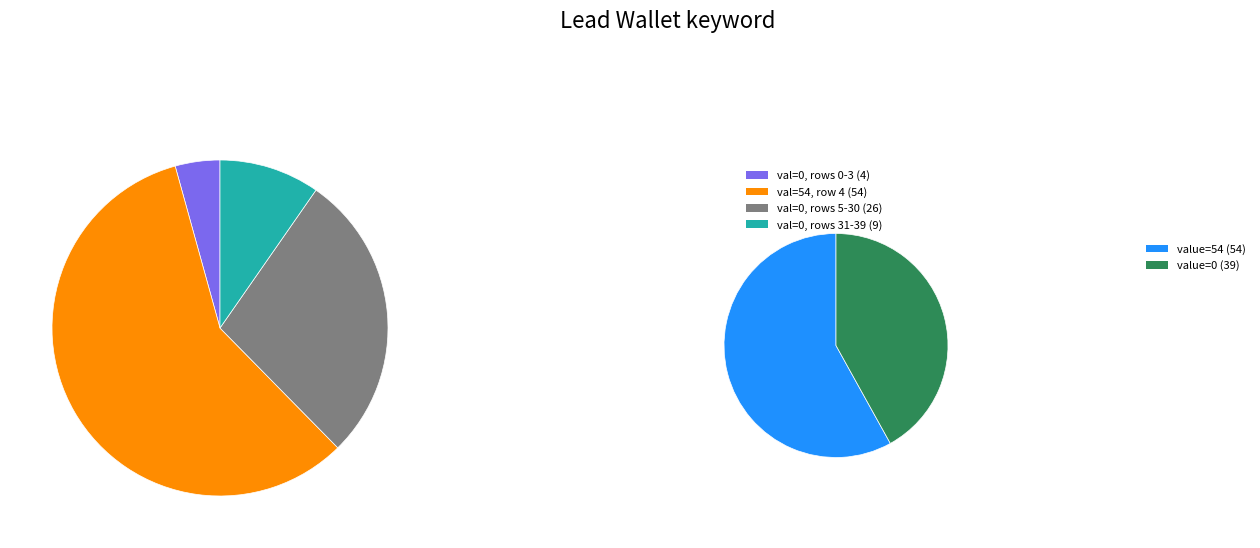

What portion of the pie excludes 10?

100.0%